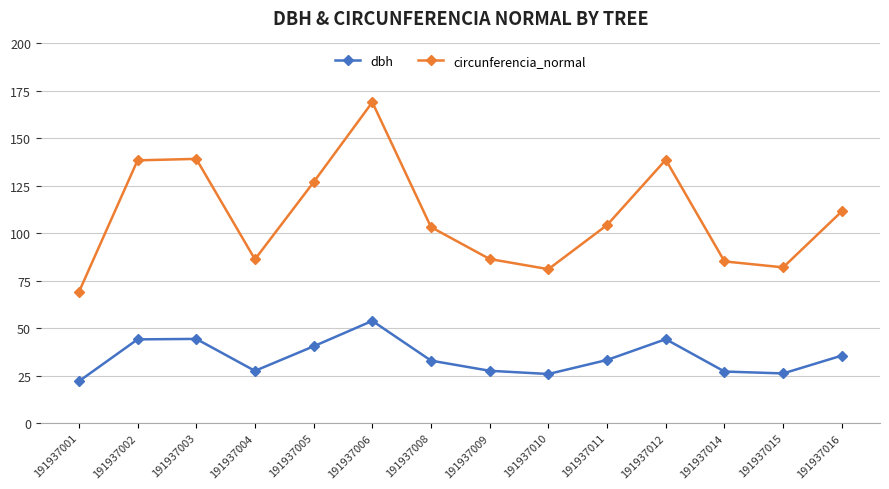

What is the lowest value of the circunferencia_normal series?

69.0